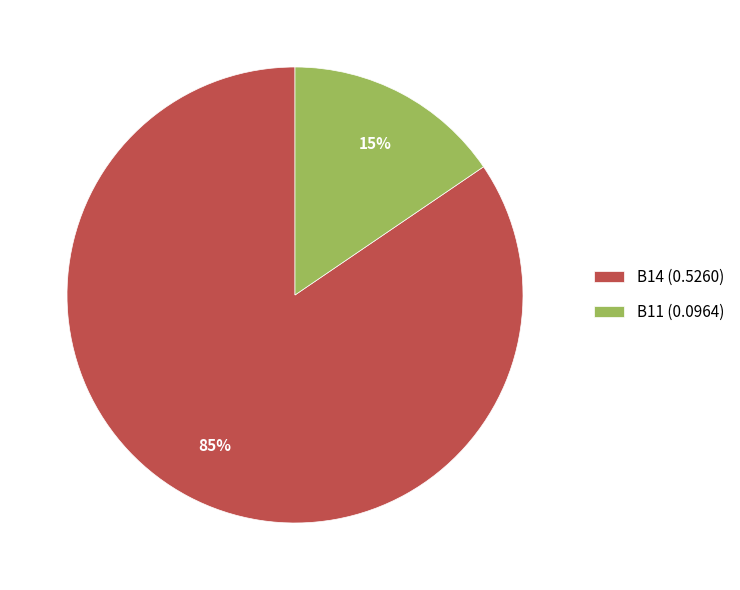

Which has a higher value, B11 (0.0964) or B14 (0.5260)?

B14 (0.5260)